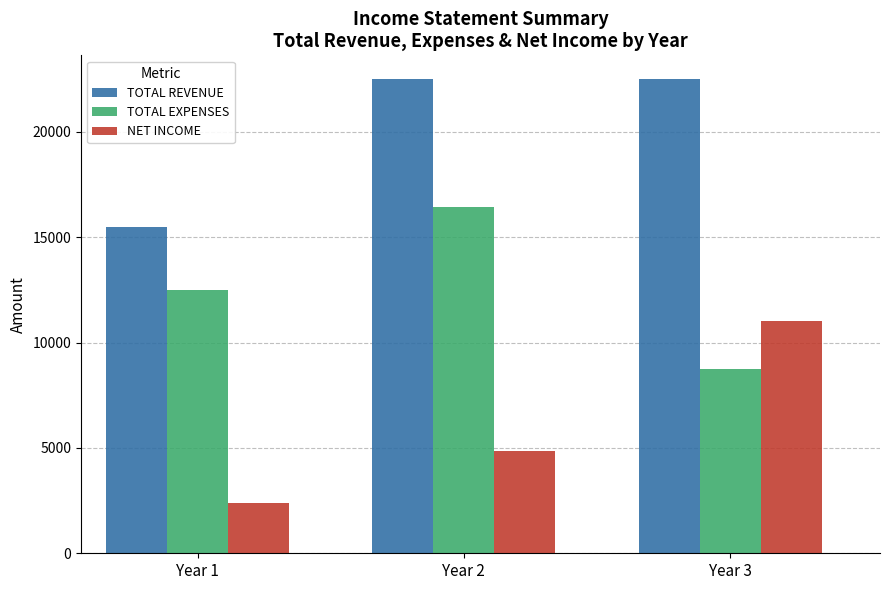

What is the maximum value for TOTAL REVENUE?

22500